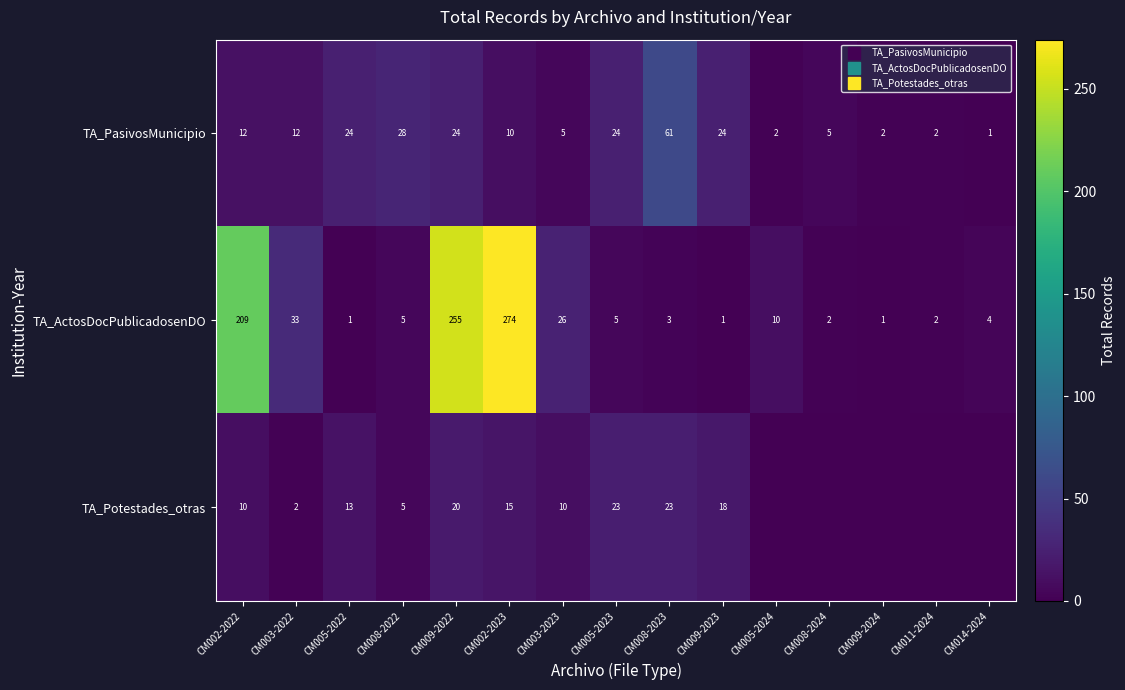

Is it true that TA_PasivosMunicipio equals 61 at CM008-2023?

True